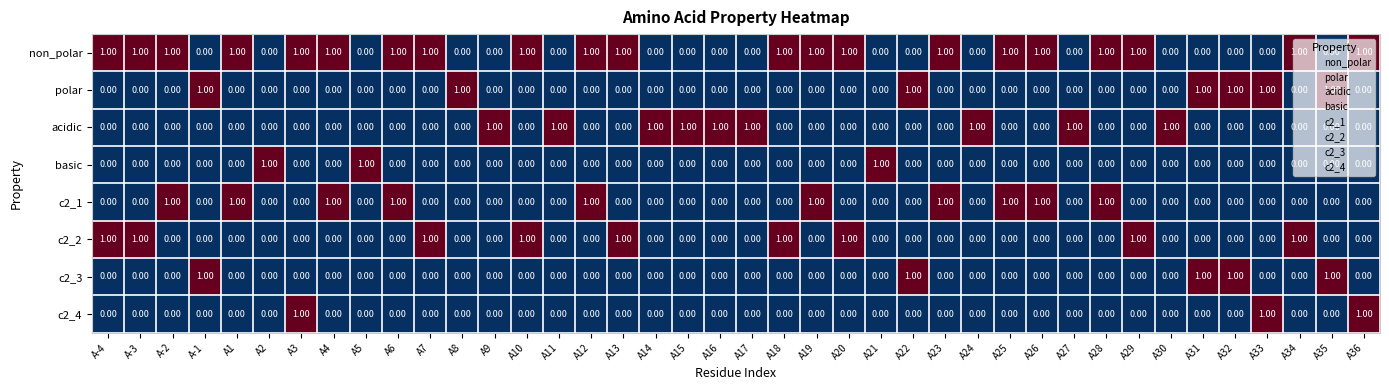

What is the sum of all acidic values?

9